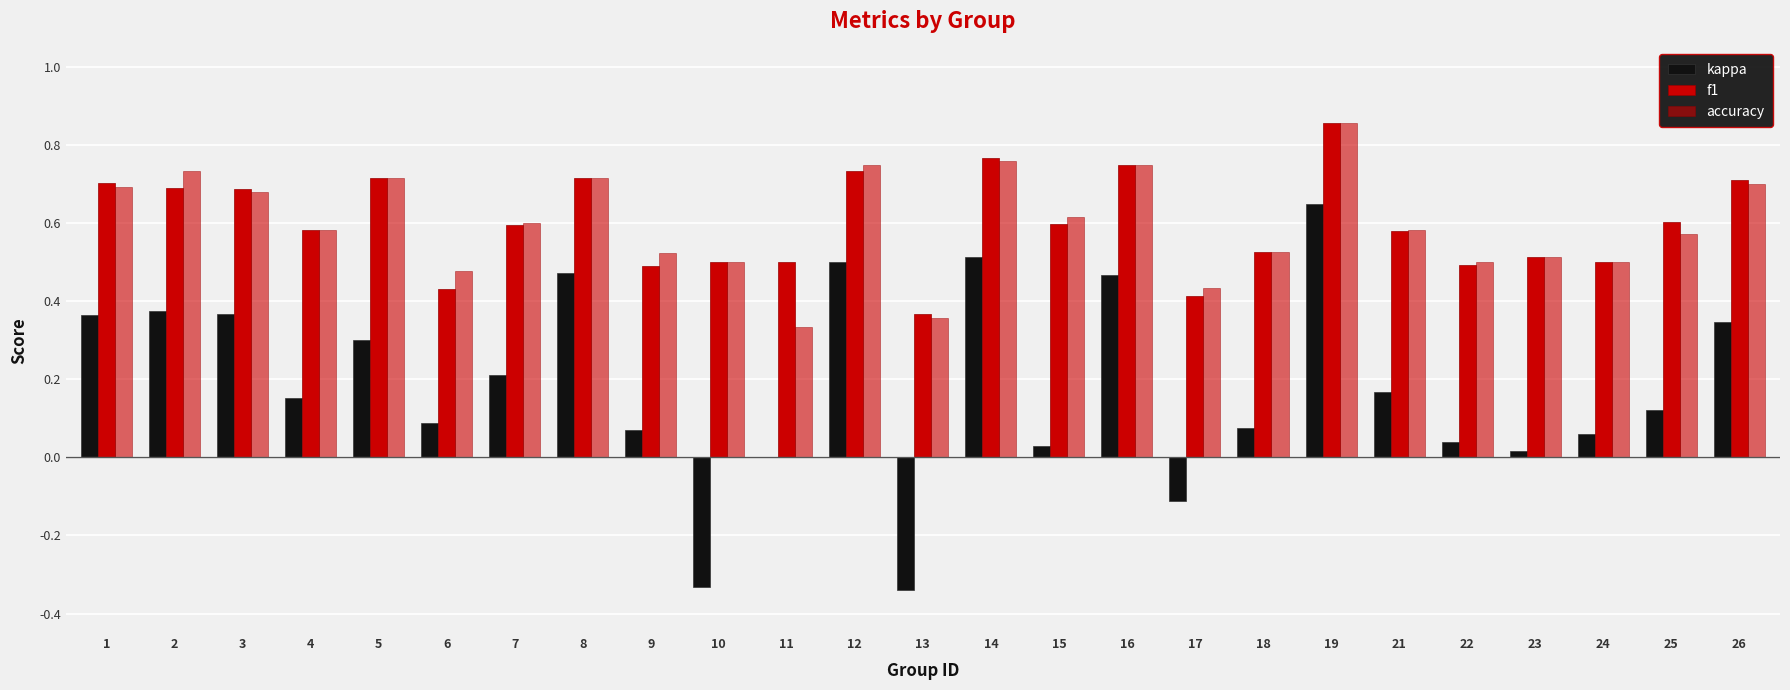

Are the bars horizontal?

No